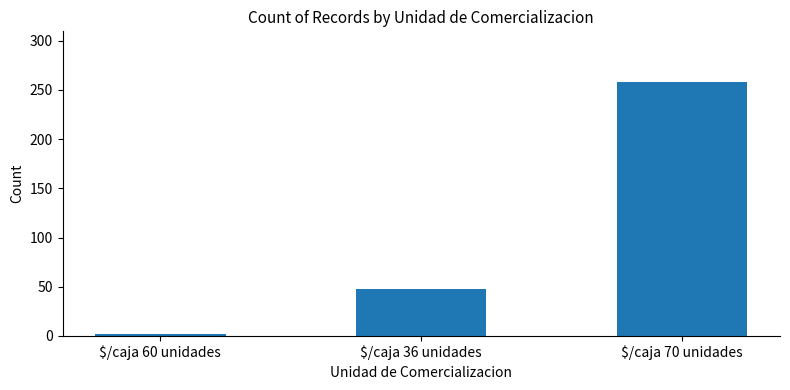

Rank the categories by value from highest to lowest.

$/caja 70 unidades, $/caja 36 unidades, $/caja 60 unidades